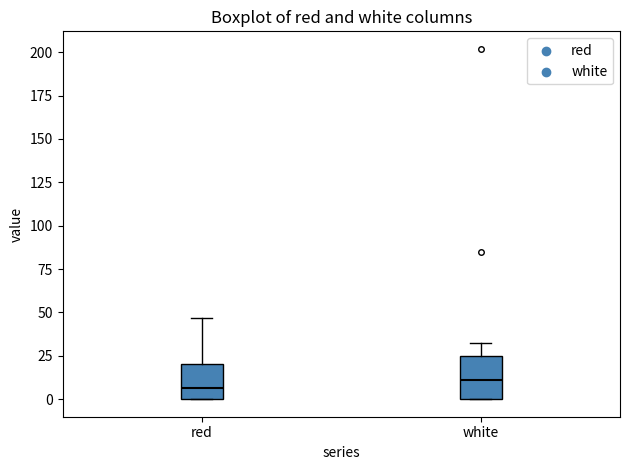

Reading left to right, transcribe this box plot: for each box, give where its median line is, the range the box spans, and where its two whiskers end, as read against the y-axis. The values are not printed on the chart, so give them approximately, as read against the axis.

red: median 5, box 0 to 20, whiskers 0 to 45
white: median 10, box 0 to 25, whiskers 0 to 30